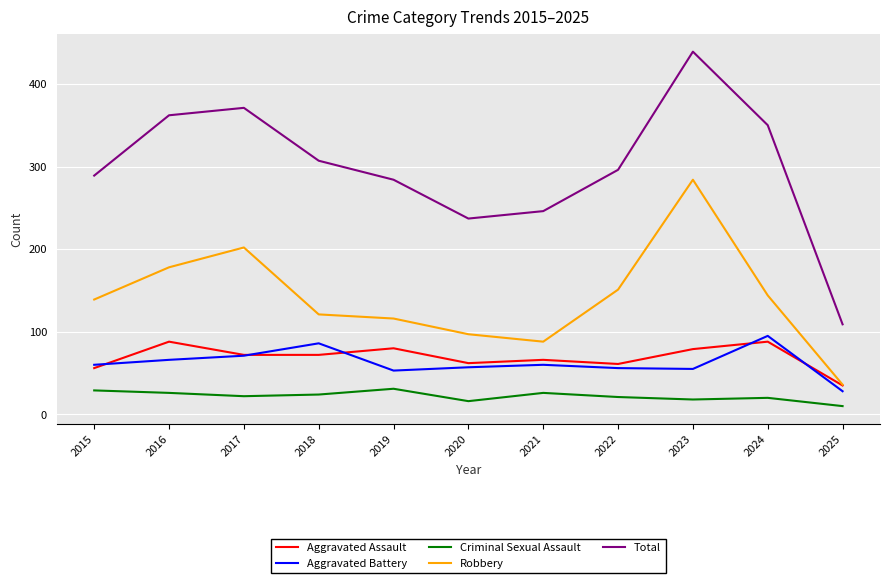

The Robbery series shows 151 at 2022. True or false?

True